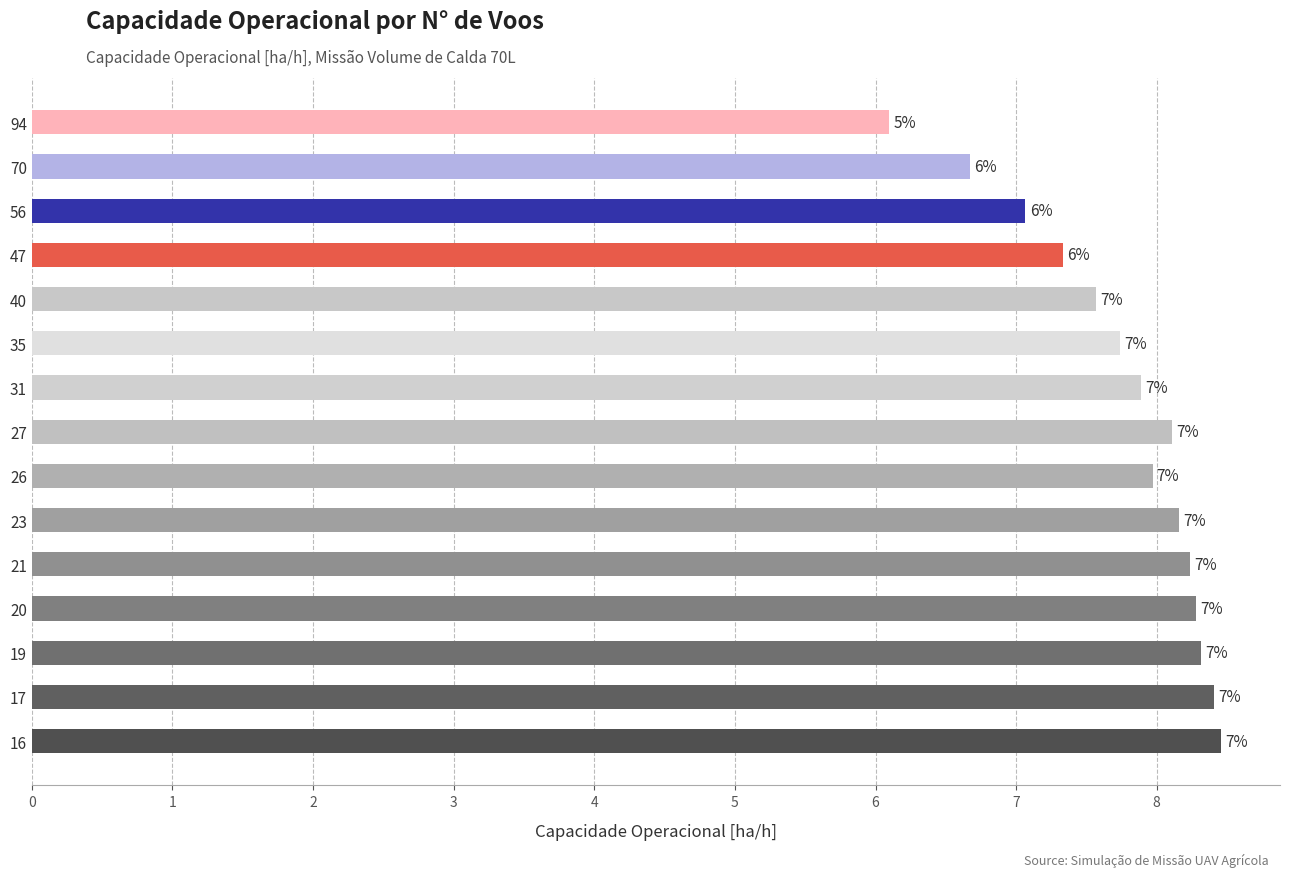

What is the sum of all values?

116.3